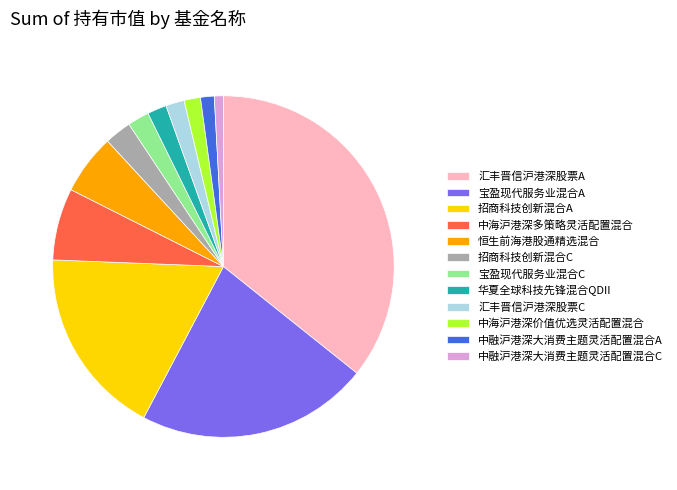

Combined, do 宝盈现代服务业混合C and 招商科技创新混合C account for over 50%?

No